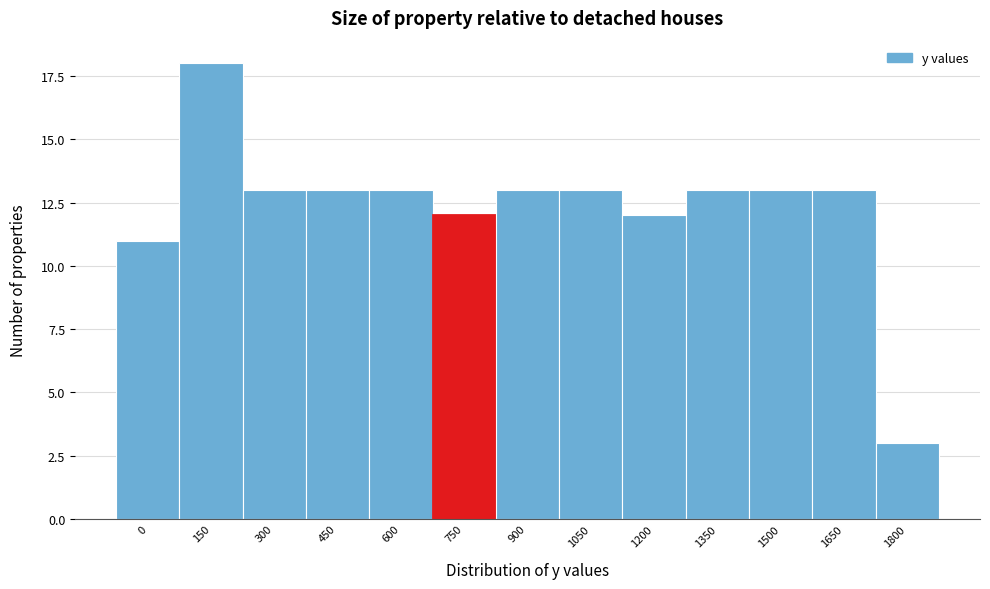

Reading left to right, transcribe all the data shown in this chart.

0=11	150=18	300=13	450=13	600=13	750=12	900=13	1050=13	1200=12	1350=13	1500=13	1650=13	1800=3